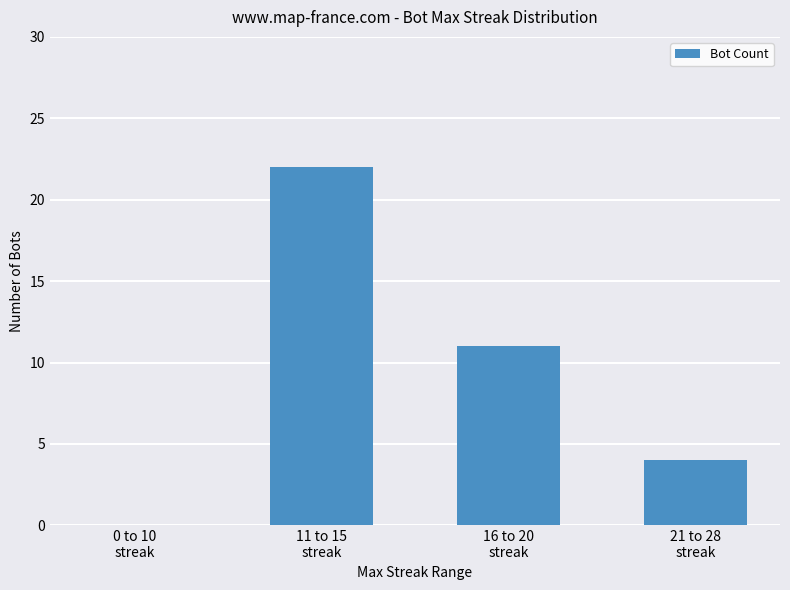

Reading left to right, extract all data points from this chart.

0	22	11	4